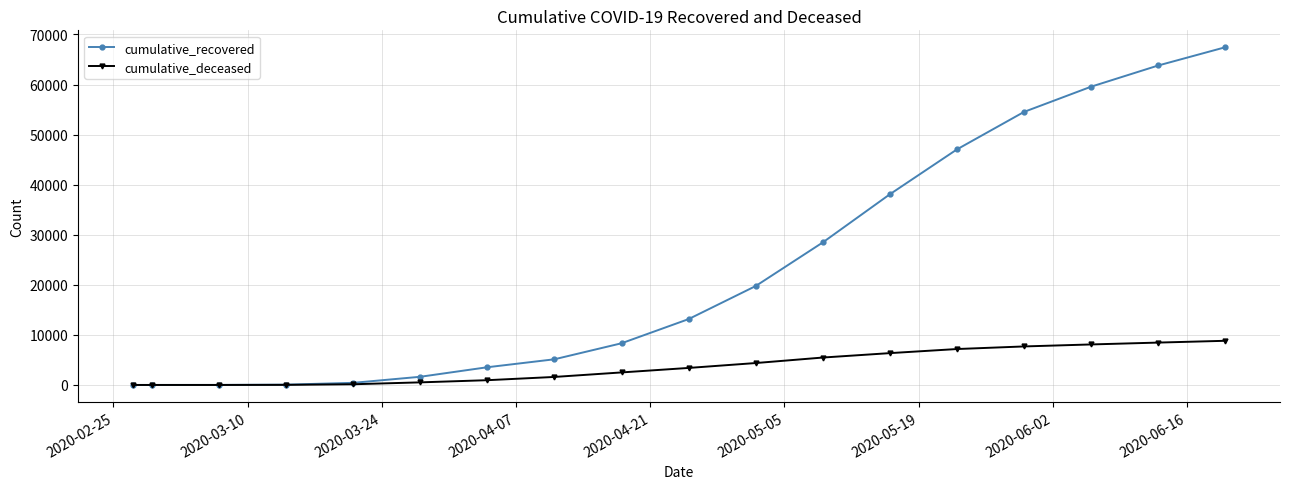

Which series has the largest total across all categories?

cumulative_recovered